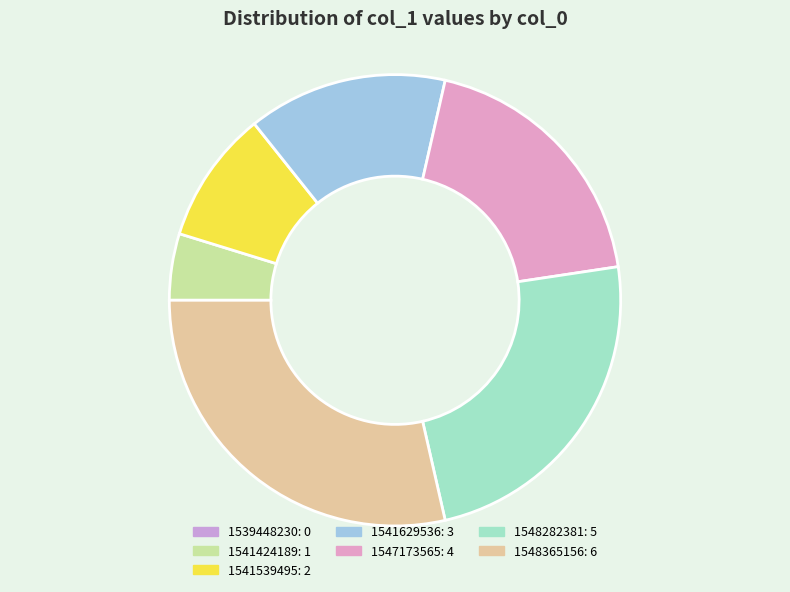

Which category has the biggest portion of the pie?

1548365156